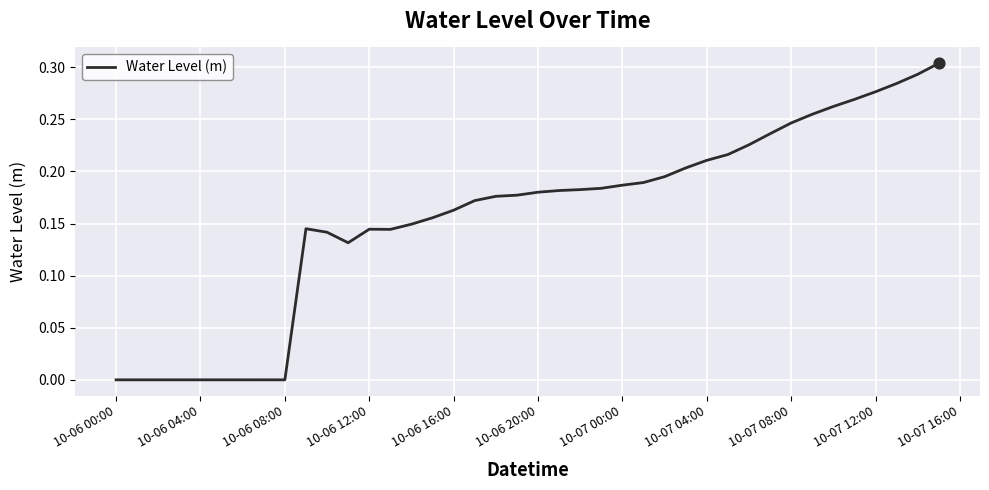

How many lines are shown in the chart?

1